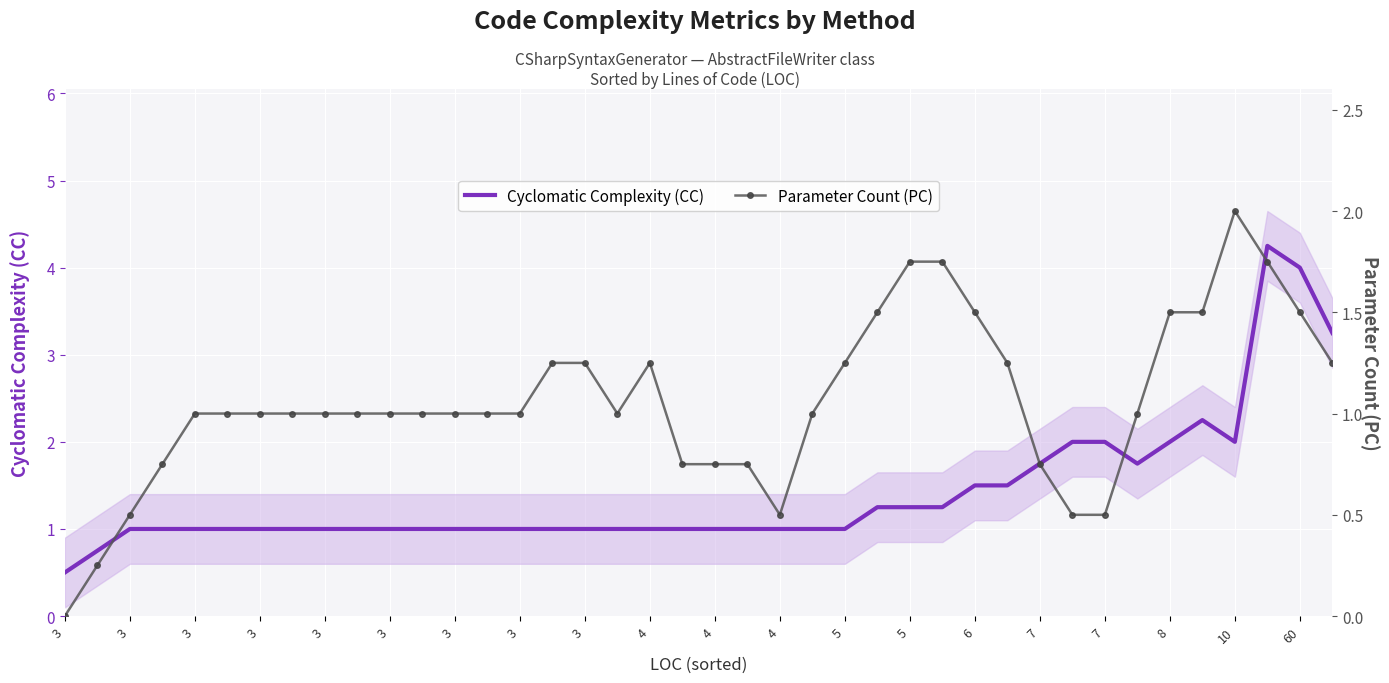

True or false: Cyclomatic Complexity (CC) and Parameter Count (PC) intersect in this chart.

True